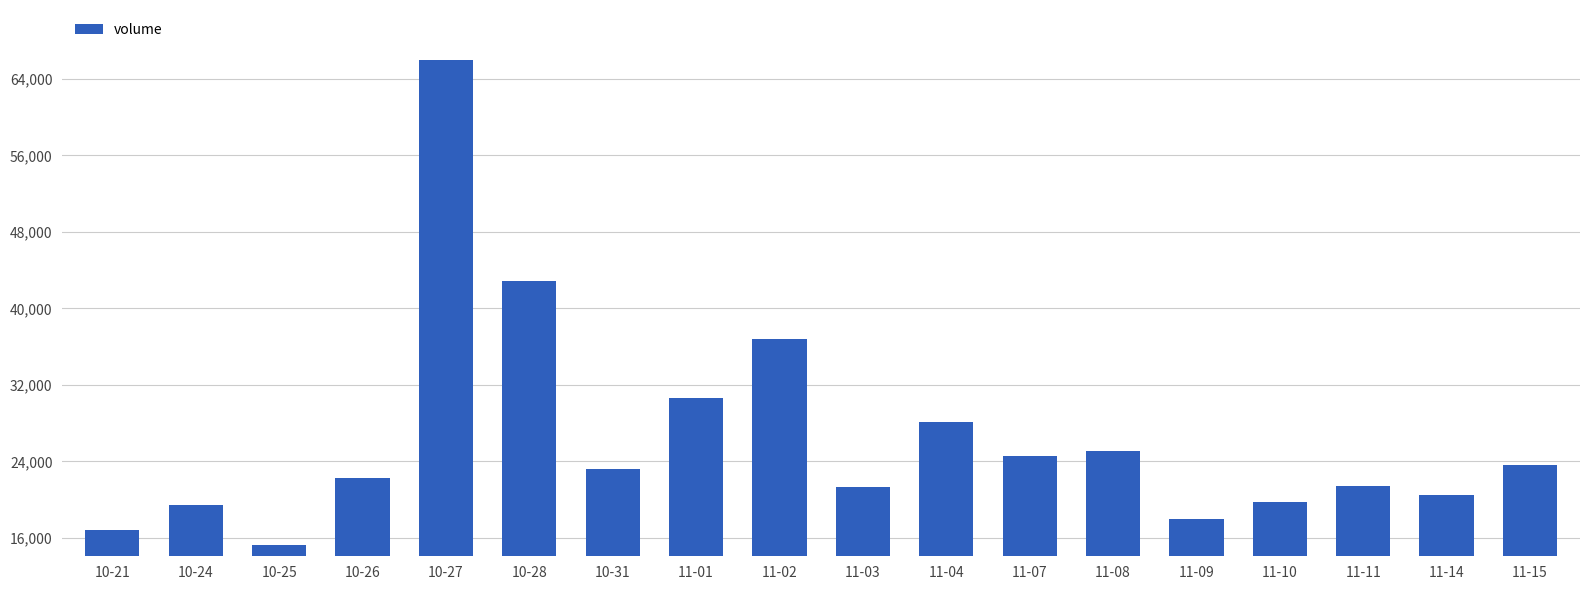

Which has a higher value, 11-01 or 11-07?

11-01